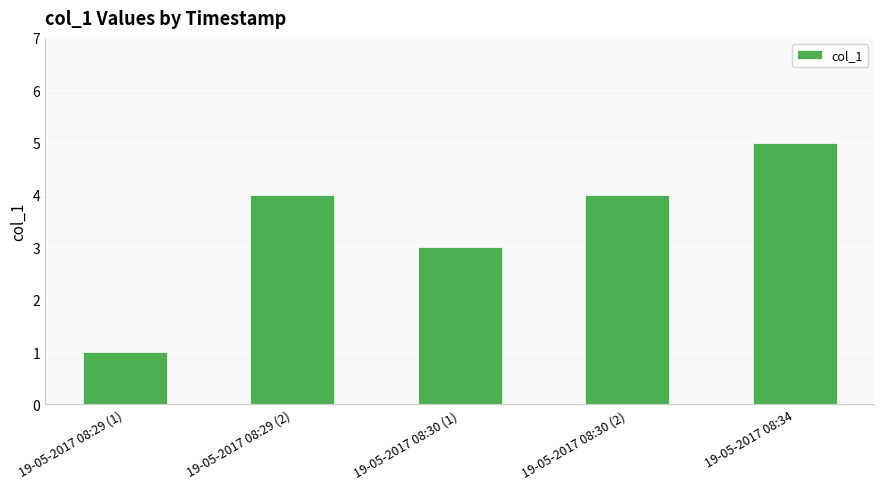

Are the bars horizontal?

No